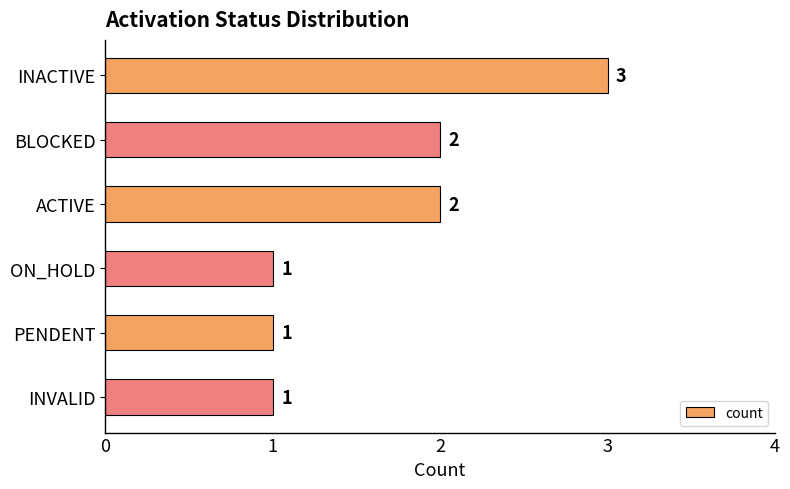

How many values are between 1 and 2?

5